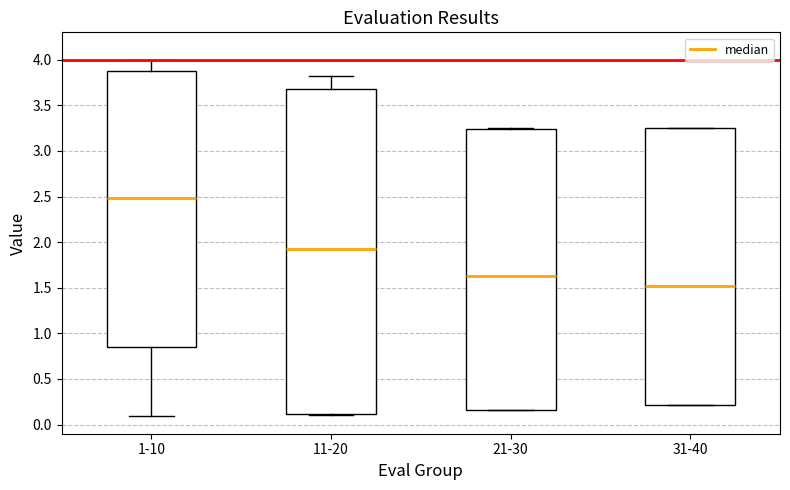

Where is the lower edge of the box for 1-10 on the y-axis? The values are not printed on the chart, so give them approximately, as read against the axis.

0.85